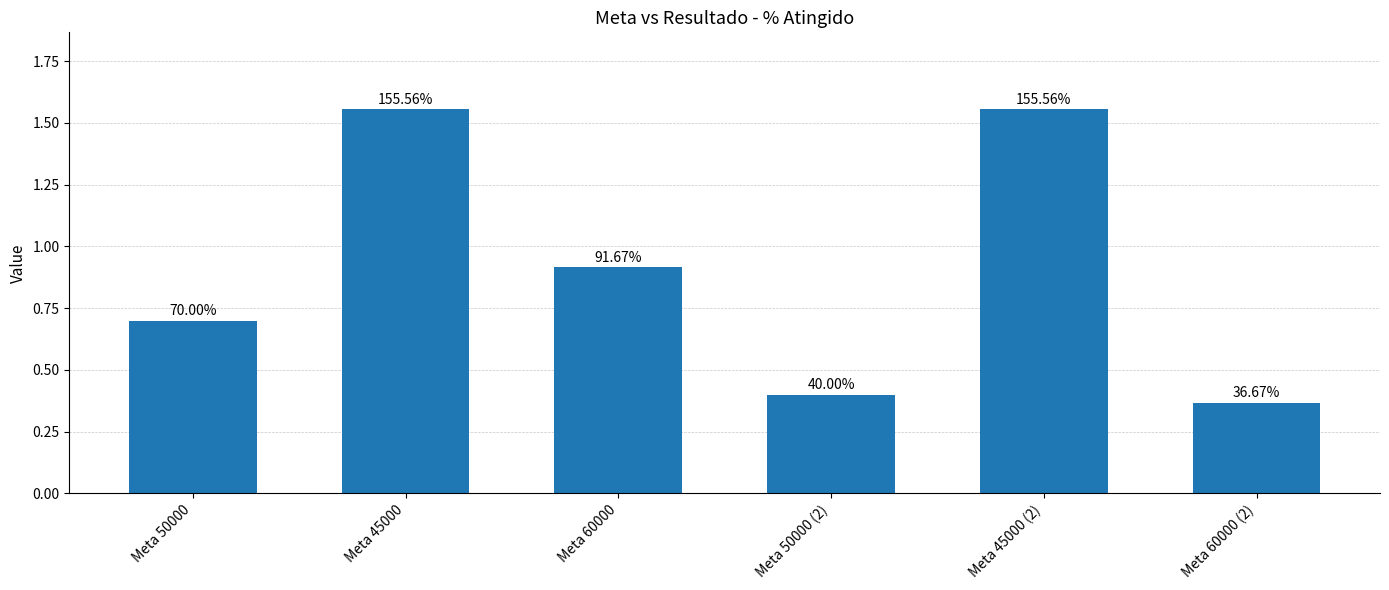

List the labels in order of value, largest first.

Meta 45000, Meta 45000 (2), Meta 60000, Meta 50000, Meta 50000 (2), Meta 60000 (2)